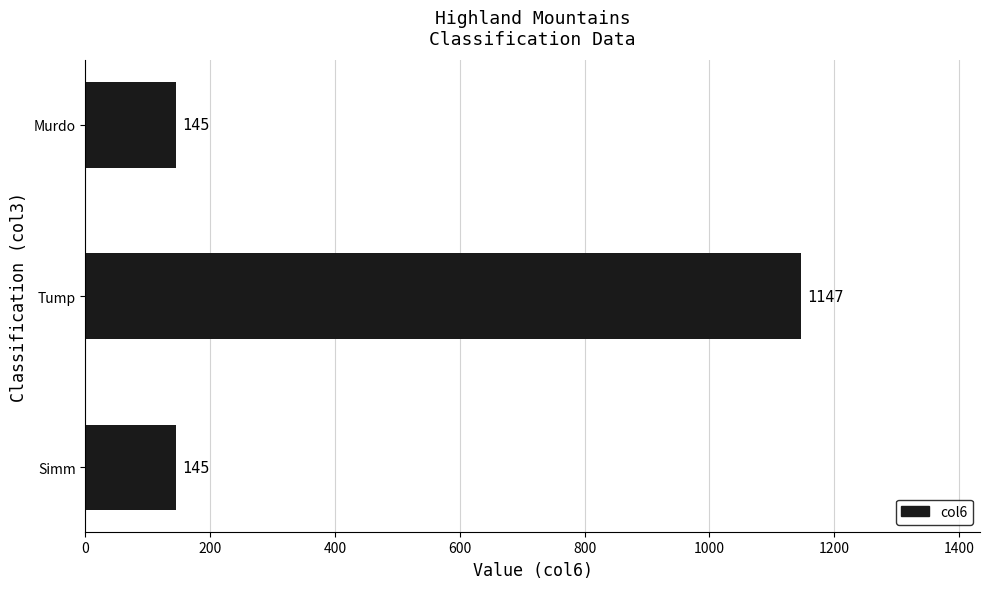

What is the difference between the maximum and minimum values?

1002